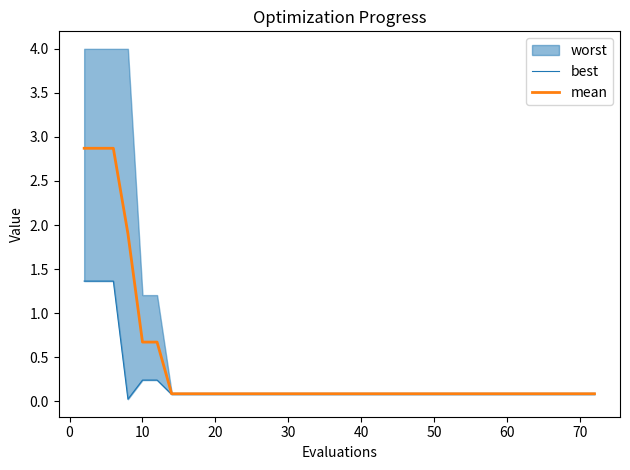

What is the highest value of the mean series?

2.9